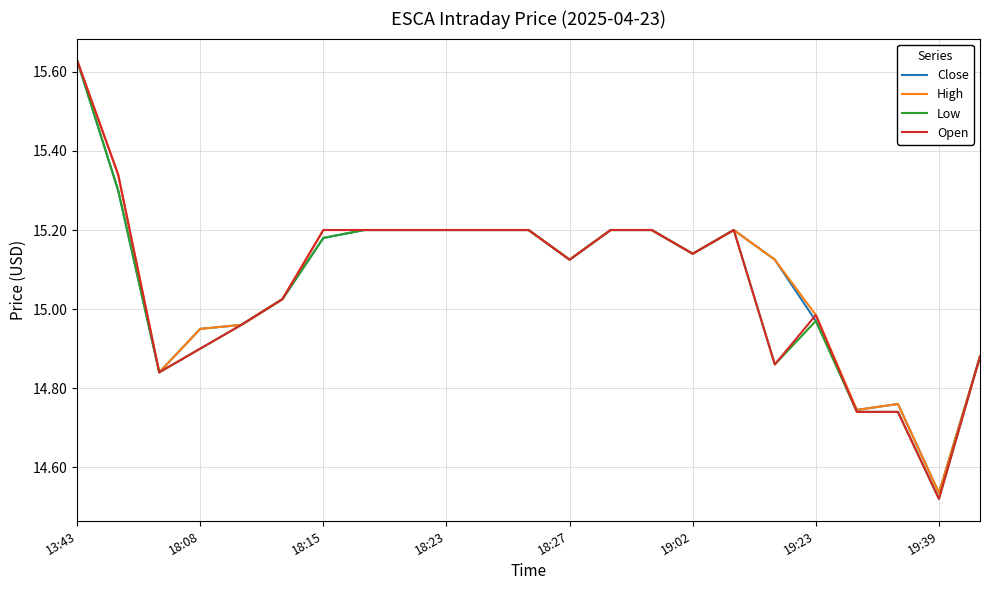

At which label does Low first exceed 15?

13:43